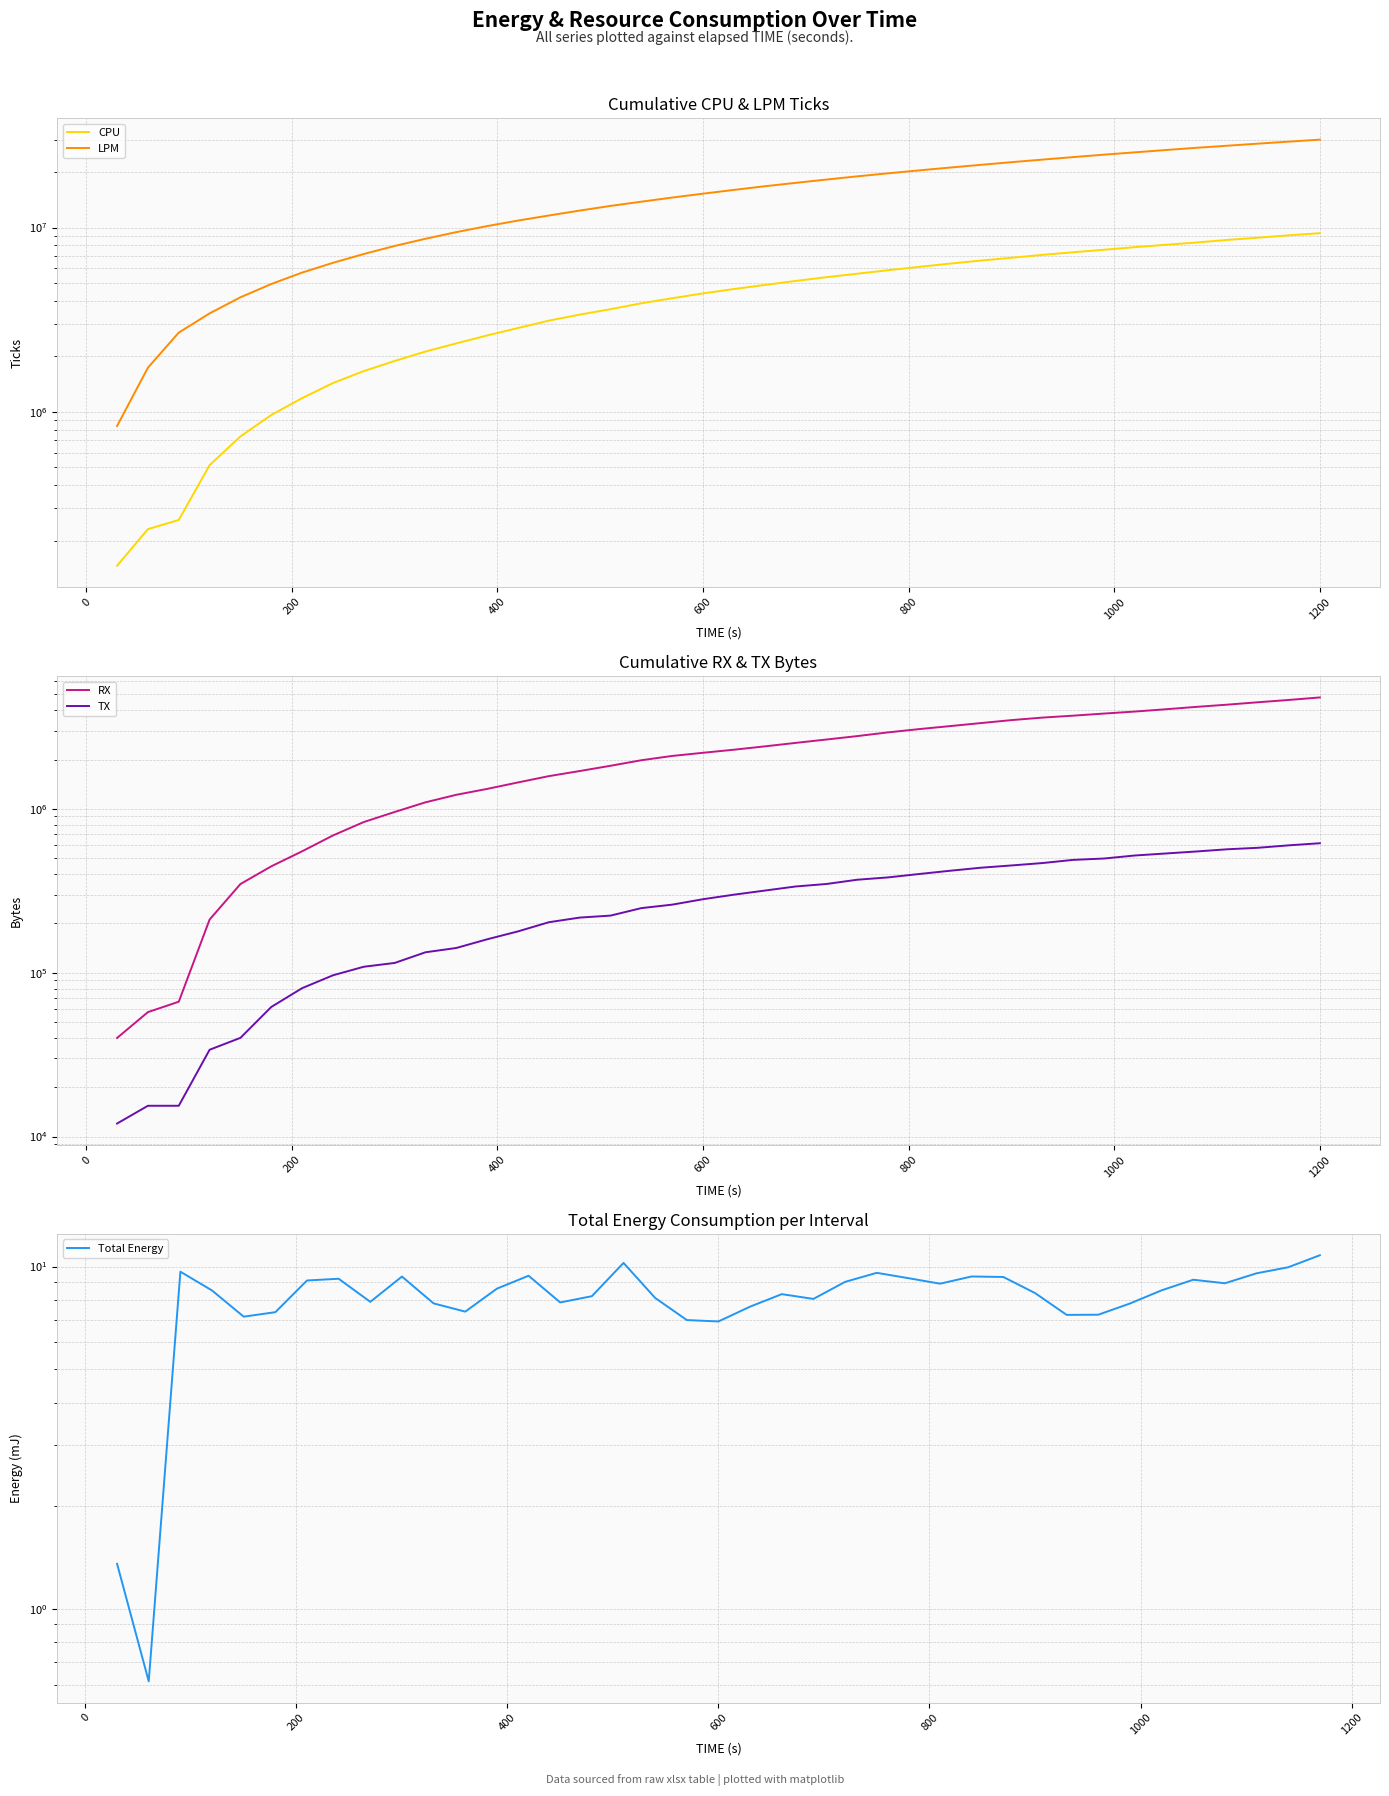

What is the approximate value of LPM at 0?

1735882.0